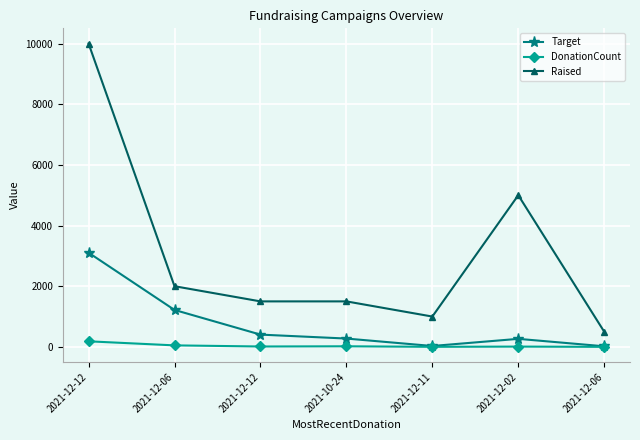

Where is Target nearest to the value 1562?

2021-12-06